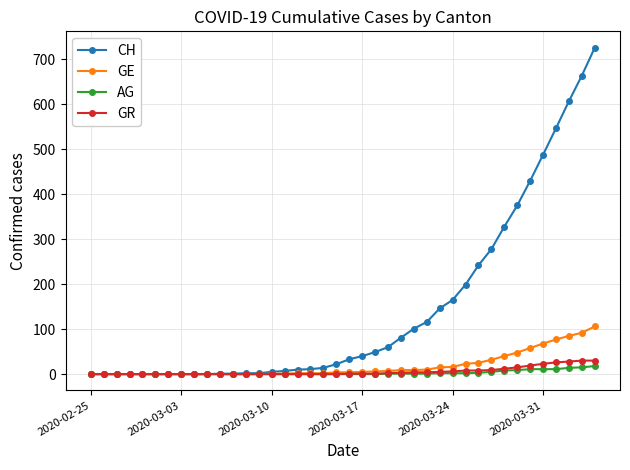

Which series has the largest range (max minus min)?

CH